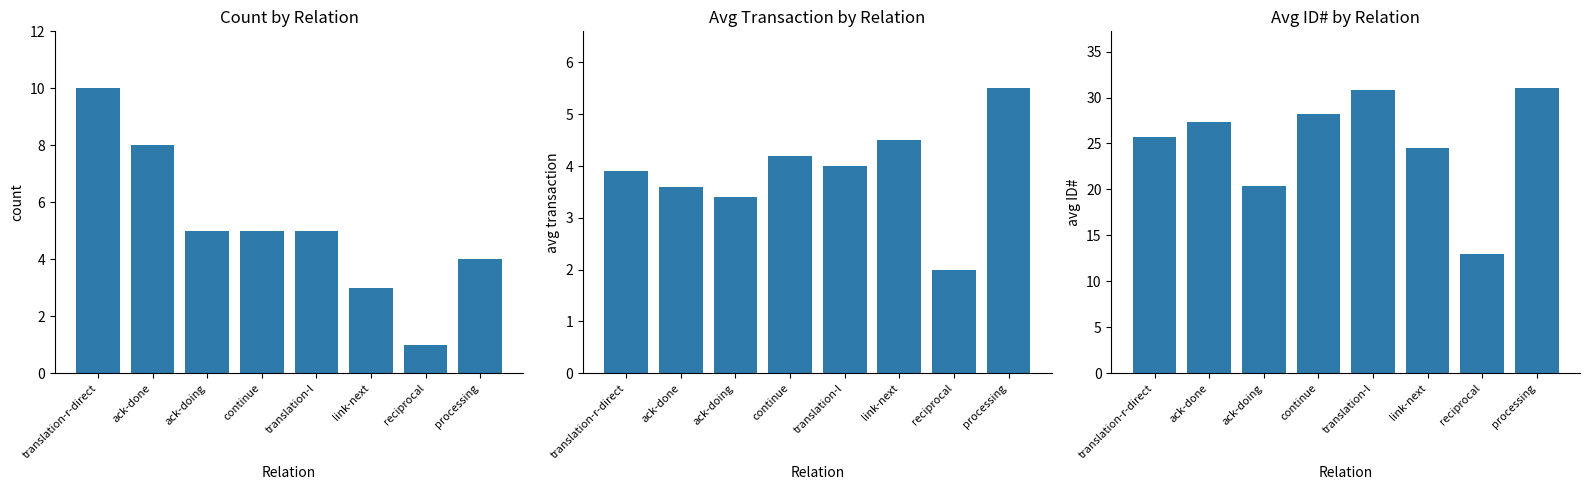

List the labels in order of count value, largest first.

translation-r-direct, ack-done, ack-doing, continue, translation-l, processing, link-next, reciprocal